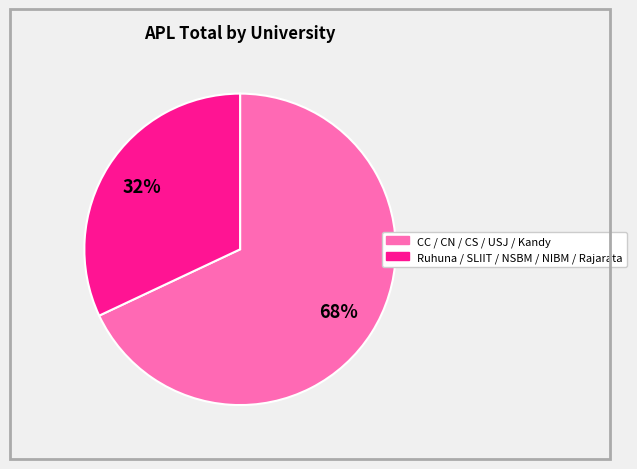

Is there any slice that represents more than half of the pie?

Yes